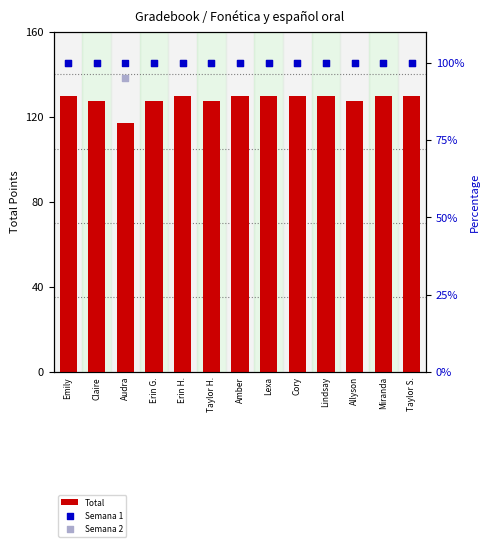

At which category is the sum across all series the highest?

Emily